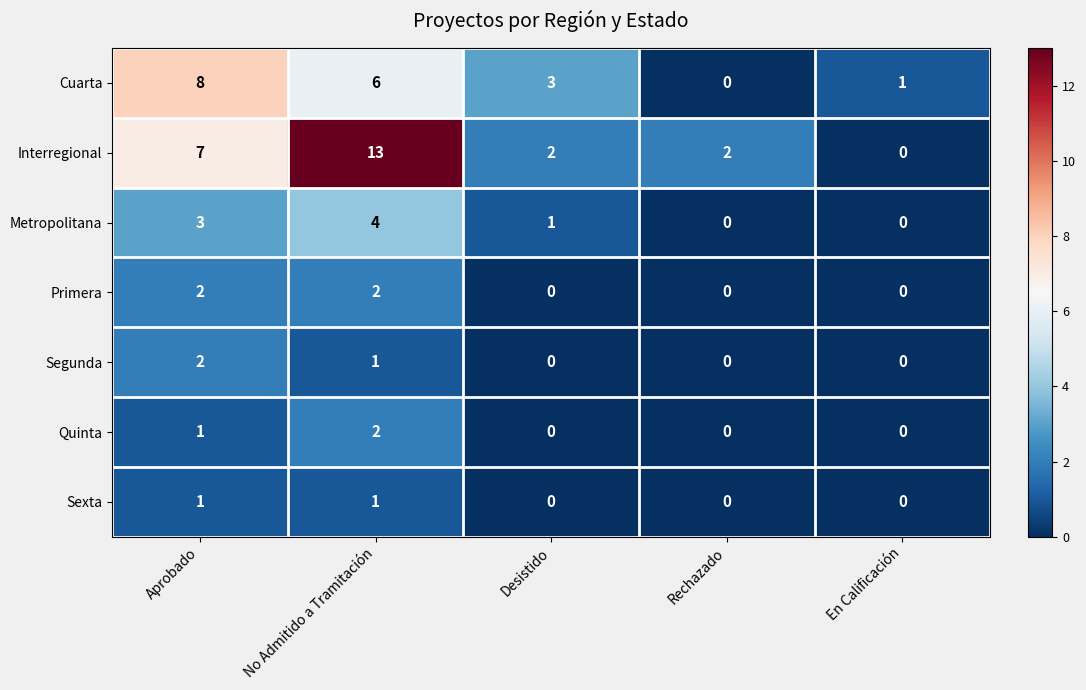

What is the difference between the highest and lowest values at Rechazado?

2